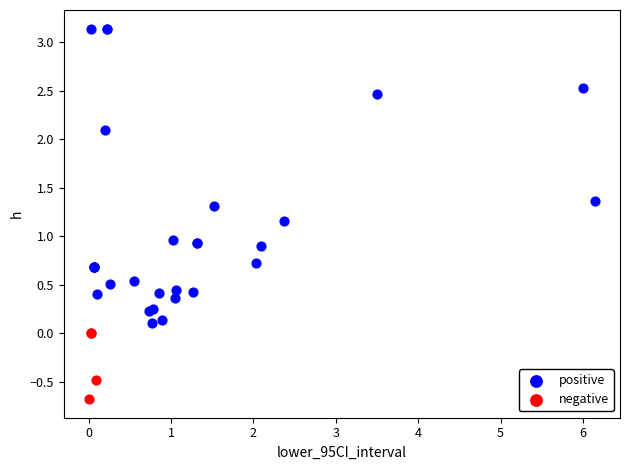

Which series contains the lowest Y value?

negative